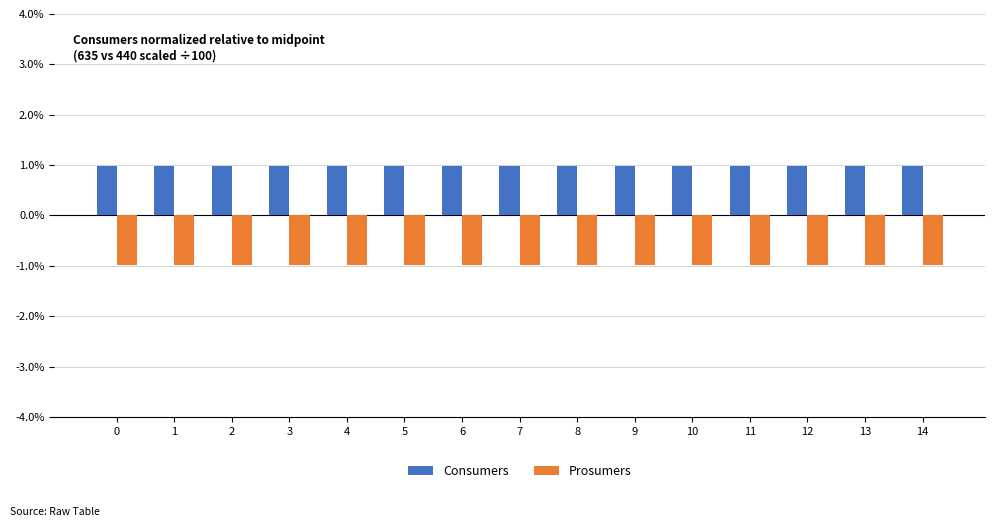

Which series has the largest total across all categories?

Consumers